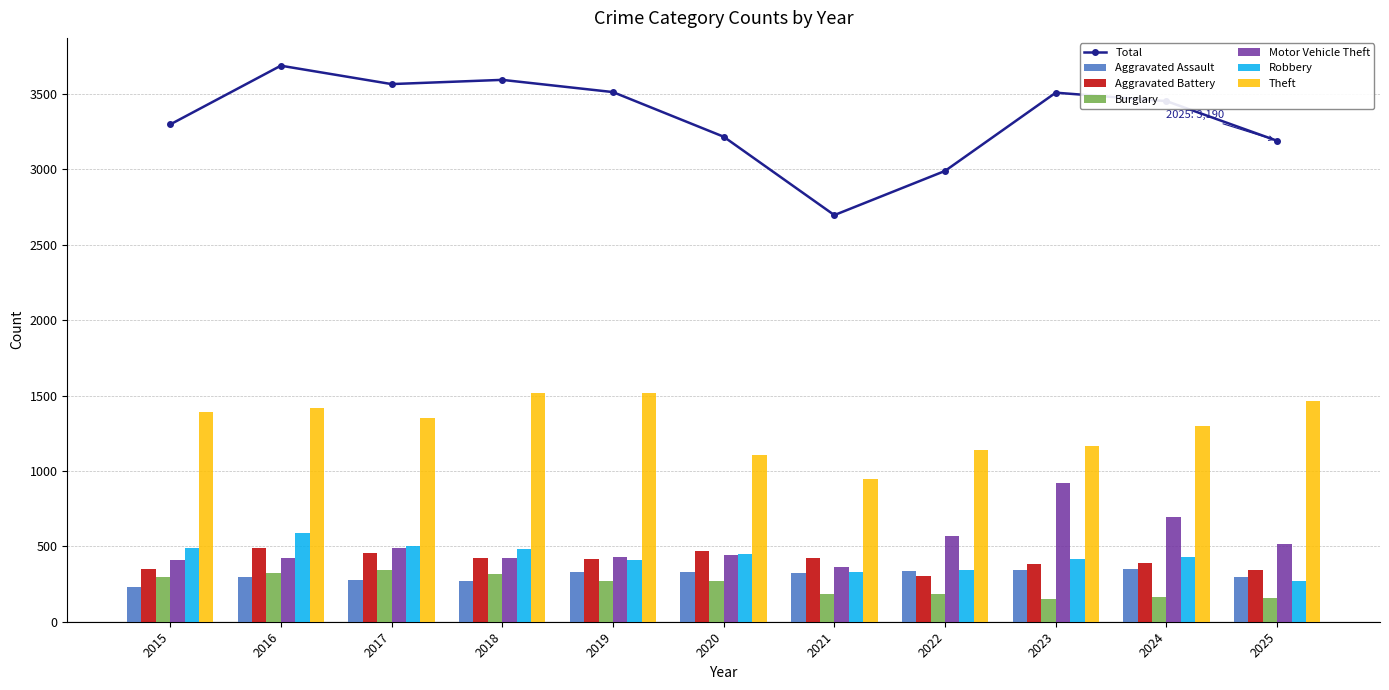

At 2020, list the series in order from largest to smallest.

Theft, Aggravated Battery, Robbery, Motor Vehicle Theft, Aggravated Assault, Burglary